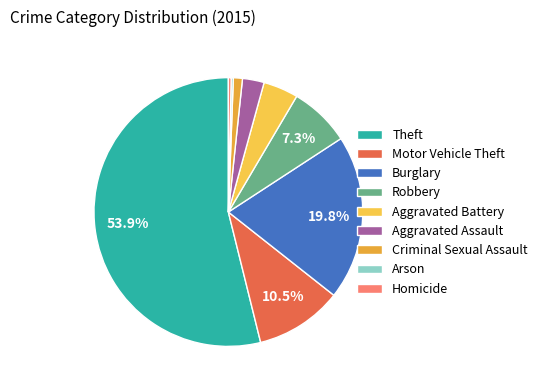

To the nearest percent, what percentage of the pie is Burglary?

20%